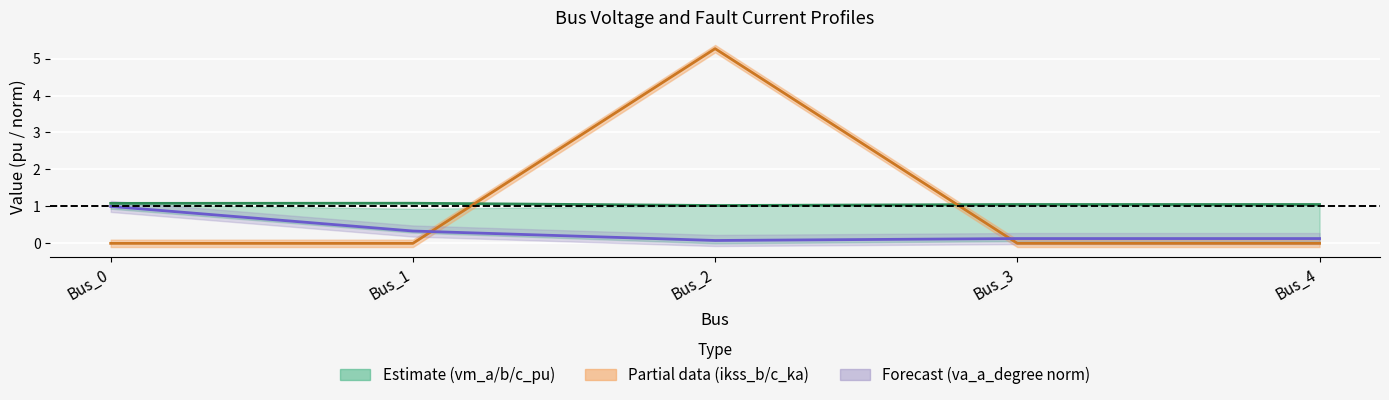

Where do pf_ikss_b/c_ka and pf_vm_a_pu first cross each other?

Bus_1 and Bus_2